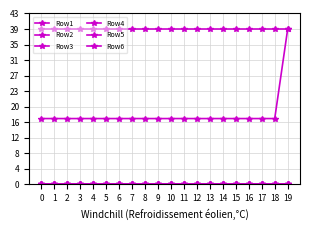

Does the chart have visible grid lines?

Yes